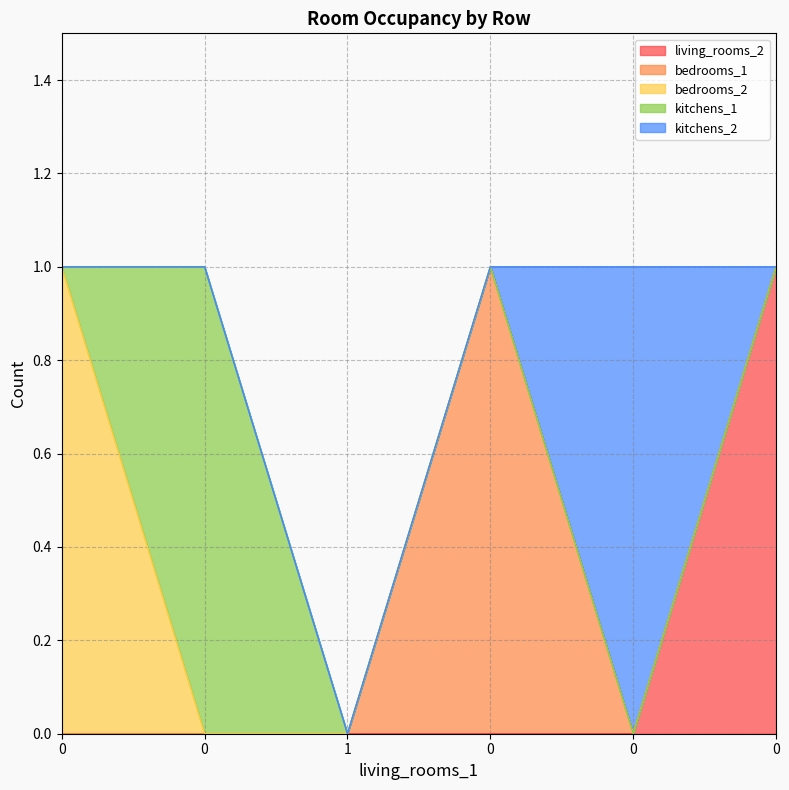

Is it true that bedrooms_1 equals 0 at 0?

True